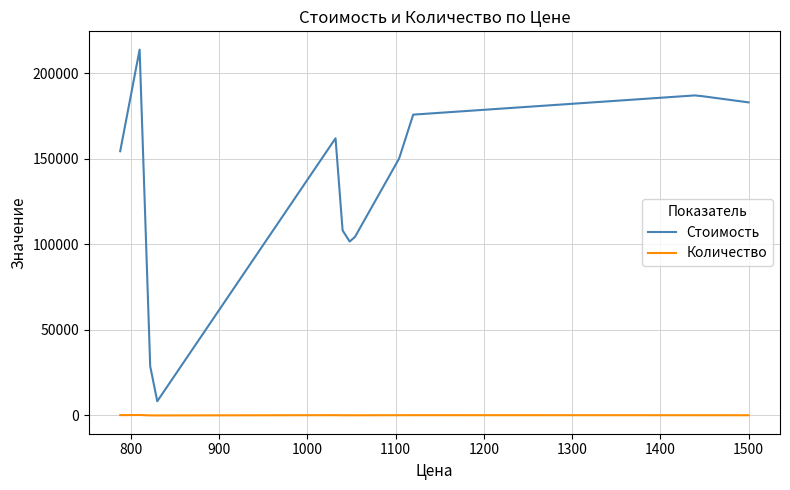

True or false: Количество and Стоимость cross at least once.

False